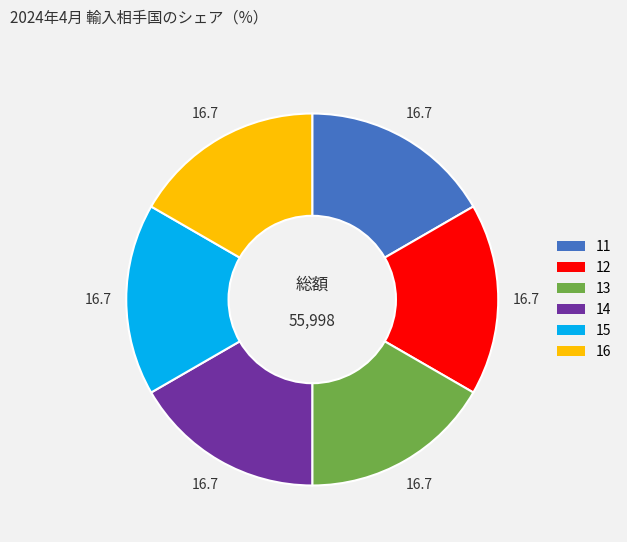

Approximately how many times larger is the value at 15 compared to 14?

1.0